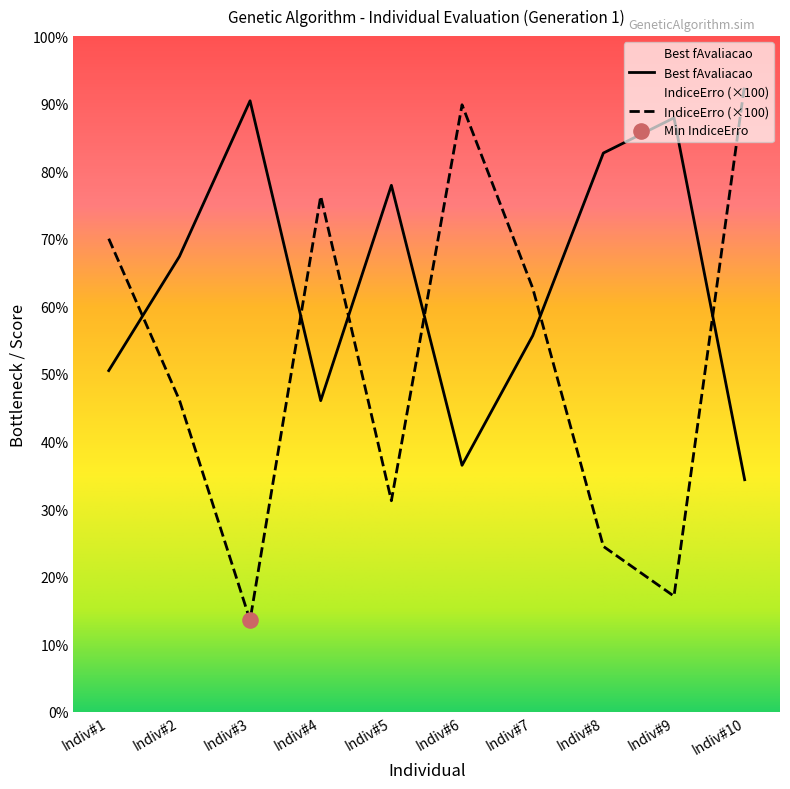

Which series contains the highest Y value?

IndiceErro